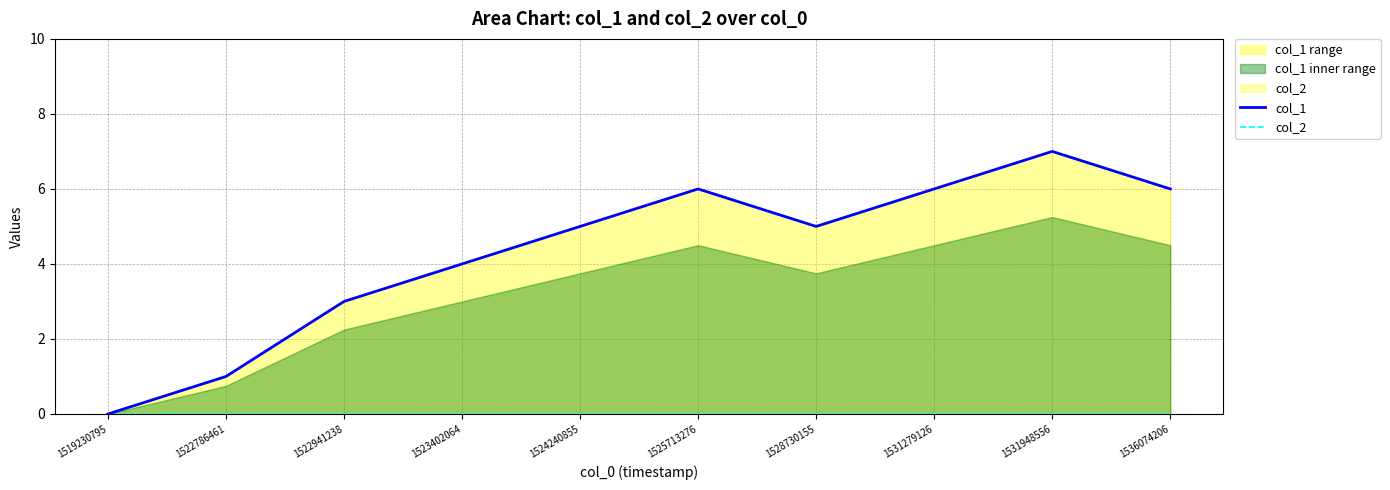

Reading left to right, transcribe all the data shown in this chart.

col_1: 1519230795=0	1522786461=1	1522941238=3	1523402064=4	1524240855=5	1525713276=6	1528730155=5	1531279126=6	1531948556=7	1536074206=6
col_2: 1519230795=0	1522786461=0	1522941238=0	1523402064=0	1524240855=0	1525713276=0	1528730155=0	1531279126=0	1531948556=0	1536074206=0